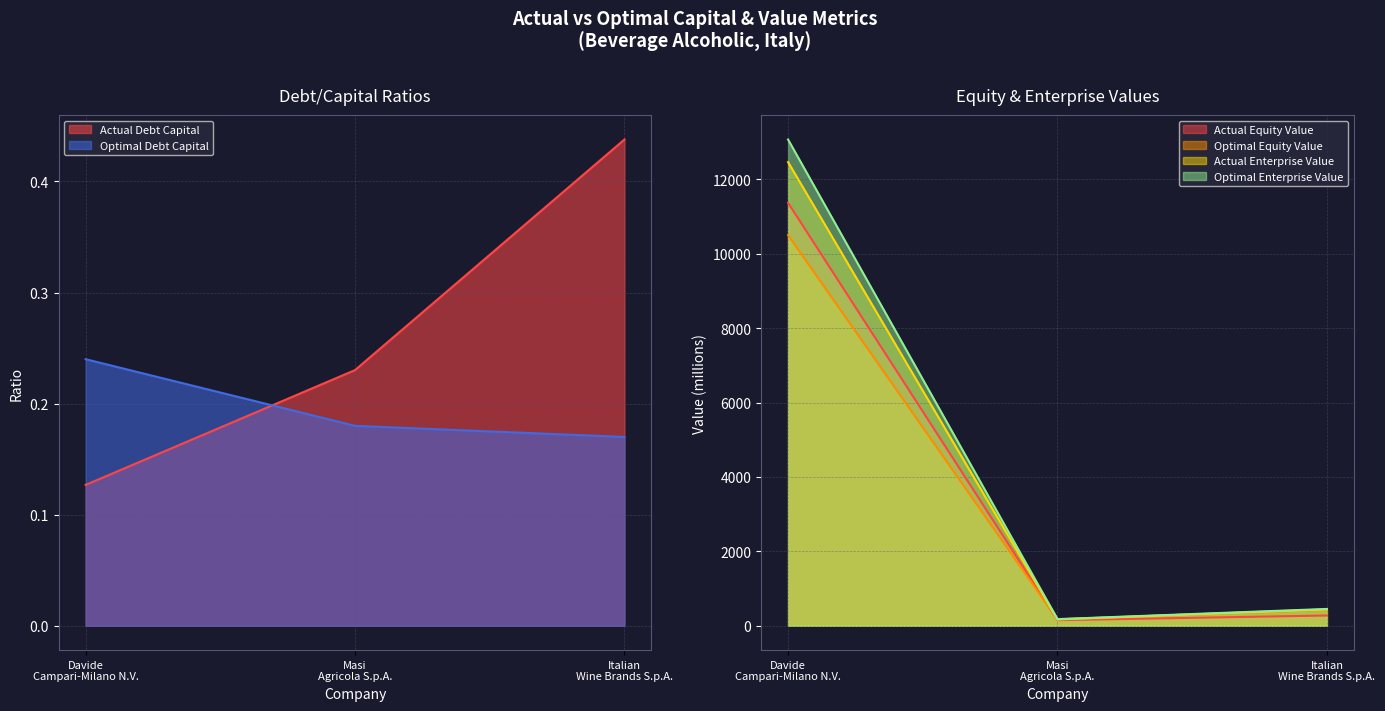

Rank the series at Italian Wine Brands S.p.A. from highest to lowest value.

optimal_enterprise_value, actual_enterprise_value, optimal_equity_value, actual_equity_value, actual_debt_capital, optimal_debt_capital